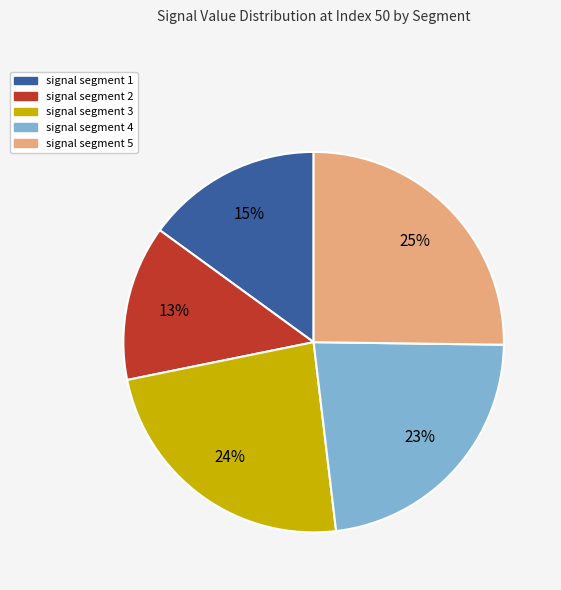

Between signal segment 5 and signal segment 1, which is larger?

signal segment 5